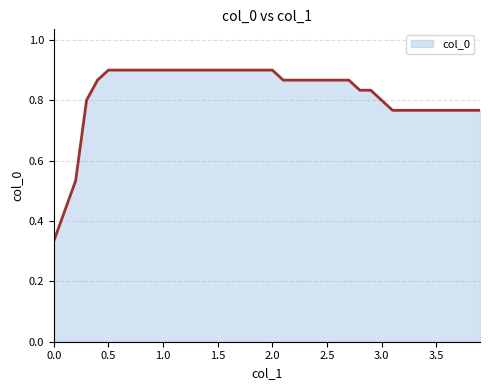

What is the difference between the maximum and minimum values?

0.6